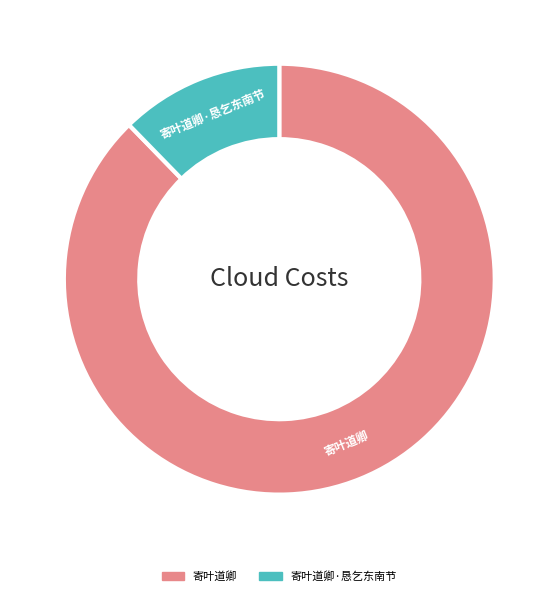

Does any single category account for the majority?

Yes